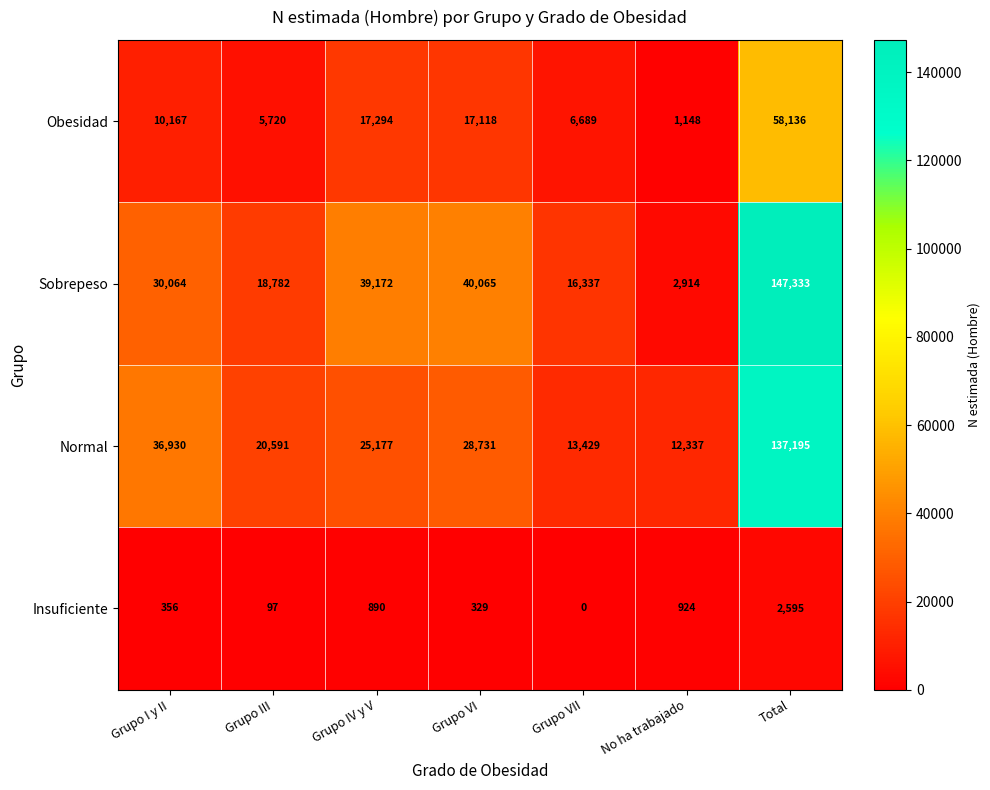

How many values in the Normal series are below 25177?

3